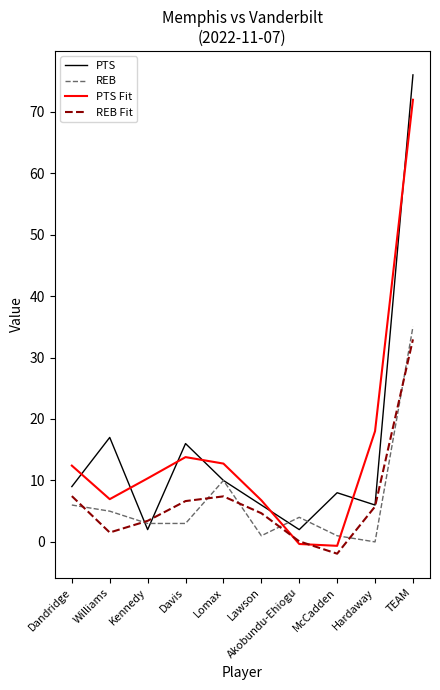

What is the total value across all series at Hardaway?

29.8